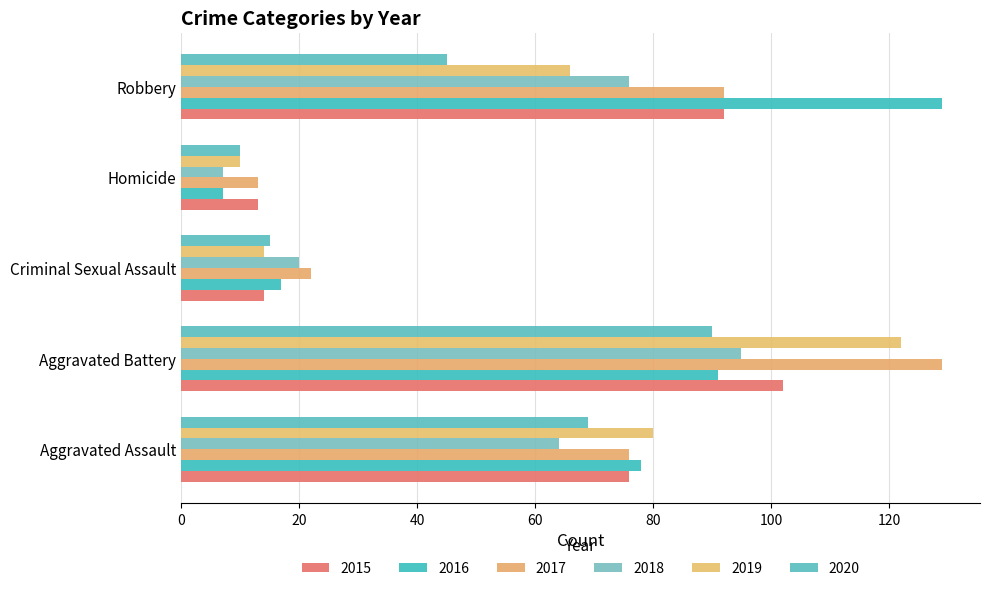

How many 2018 values are between 20 and 76?

3